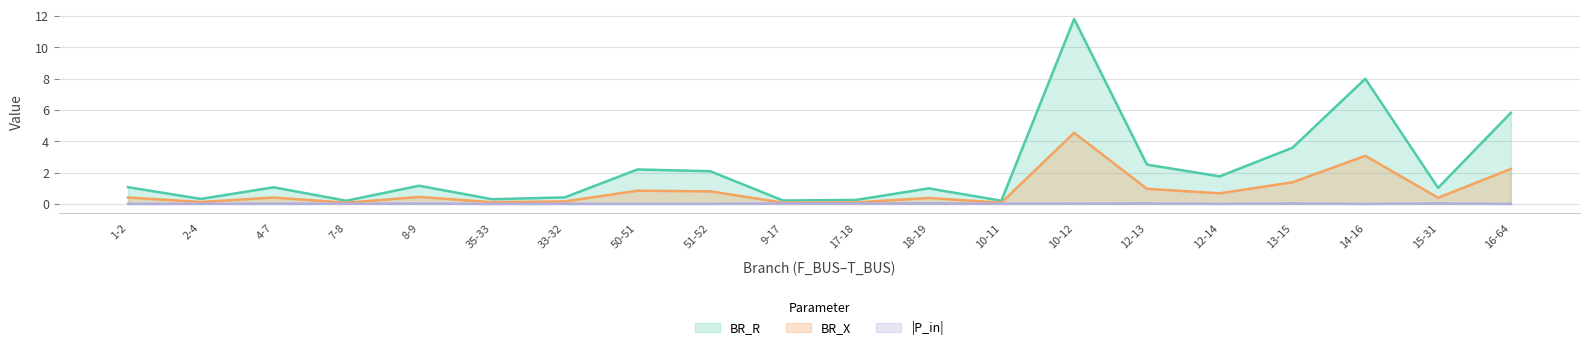

What is the difference between the second highest and second lowest values in the BR_X series?

3.0